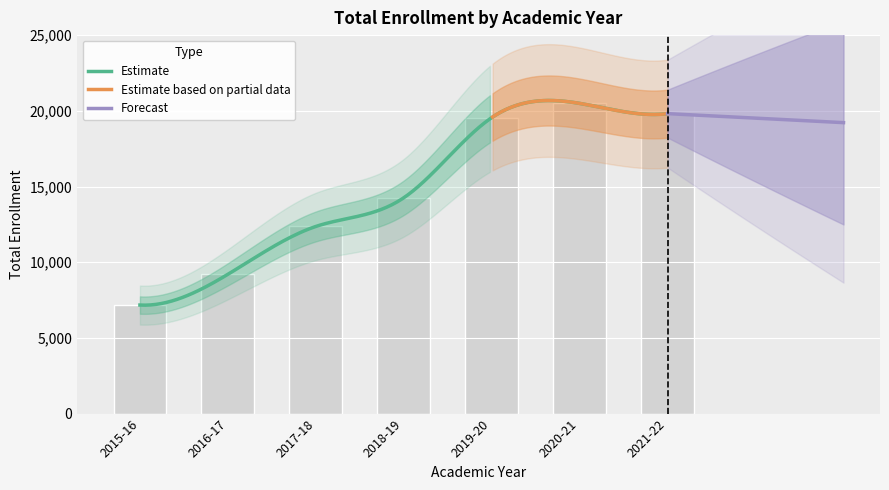

Is it true that the value at 2019-20 is 19551?

True